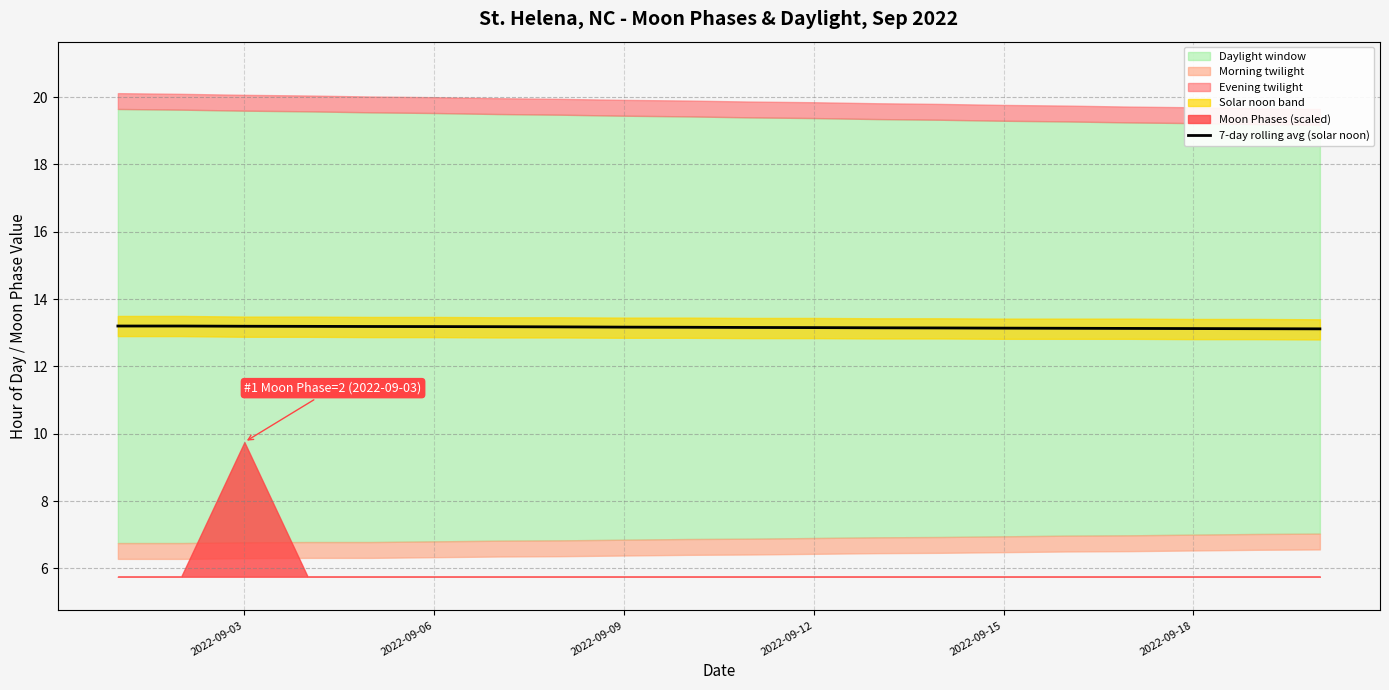

What is the difference between the maximum and minimum values?

0.1